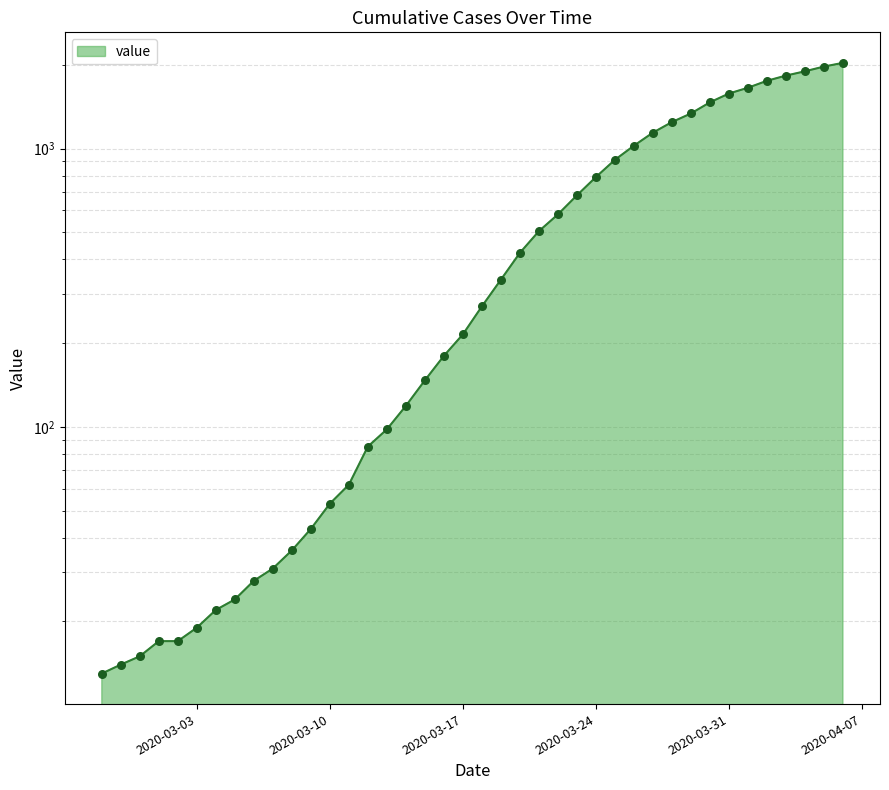

Approximately how many times larger is the value at 2020-04-04 compared to 2020-03-10?

35.8